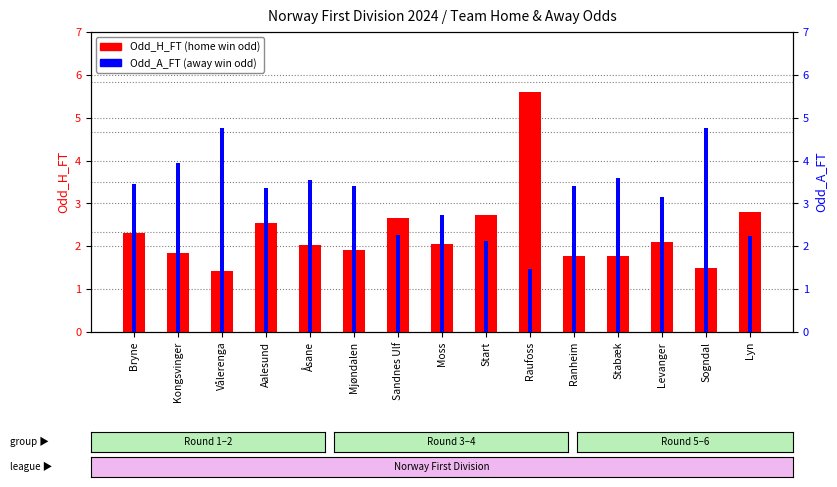

At which category is the sum across all series the highest?

Raufoss